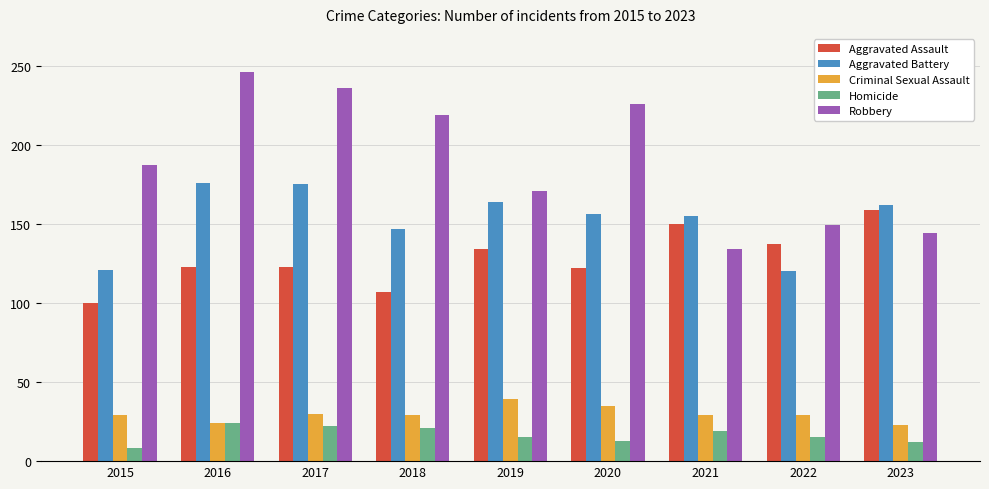

What is the value of the Aggravated Assault bar at the 2nd from the left?

123